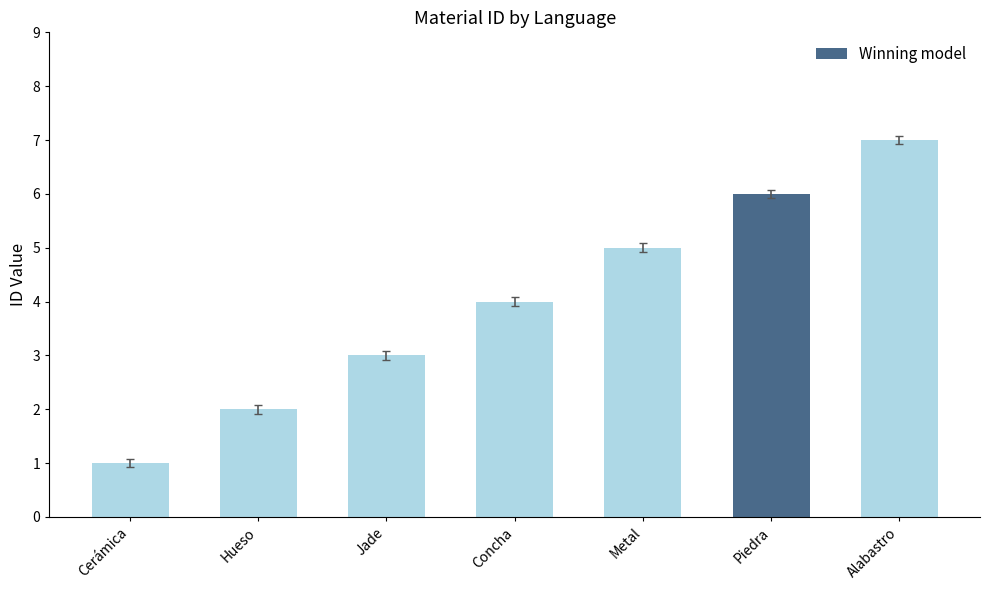

Which has a higher value, Metal or Jade?

Metal